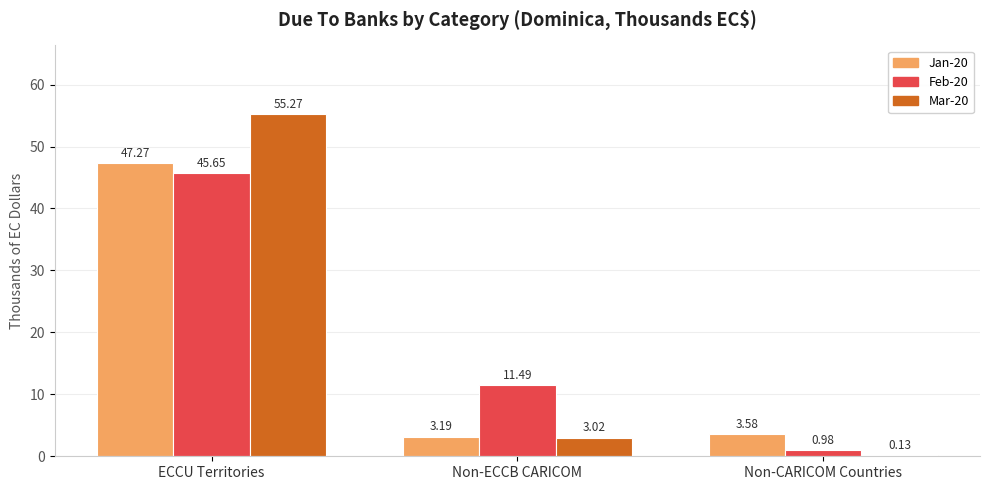

True or false: Jan-20 has a value of 71.6 at ECCU Territories.

False